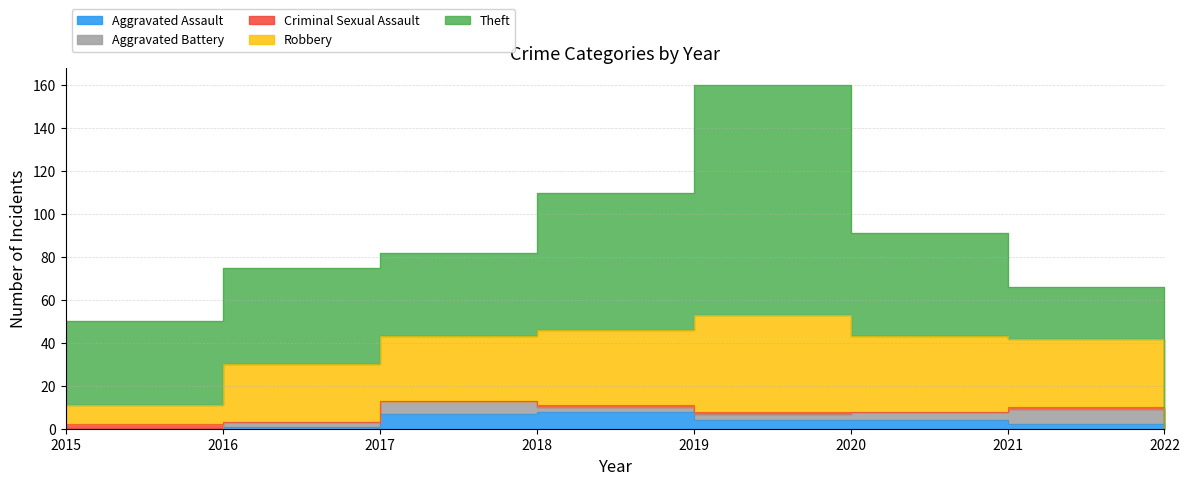

Which series has the largest total across all categories?

Theft